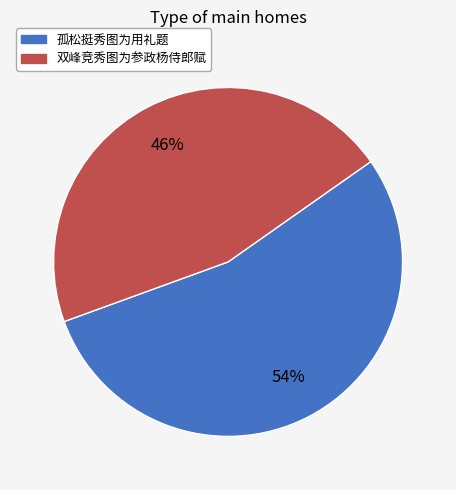

How many slices are in this pie chart?

2